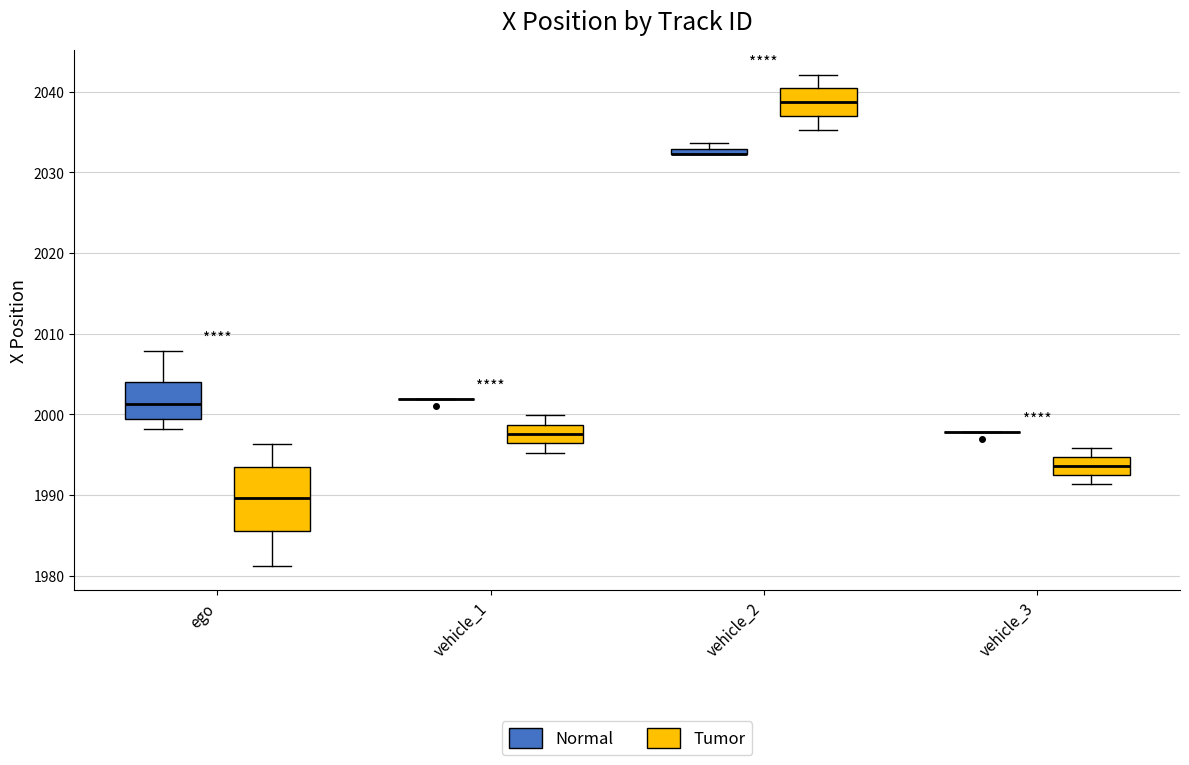

Which box is the tallest, from its lower edge to its upper edge?

ego (Tumor)